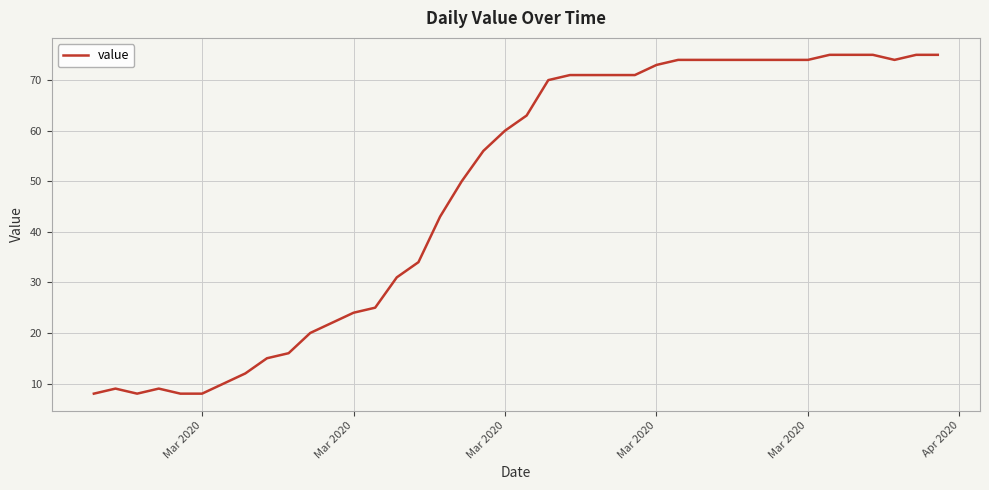

What is the difference between the maximum and minimum values?

67